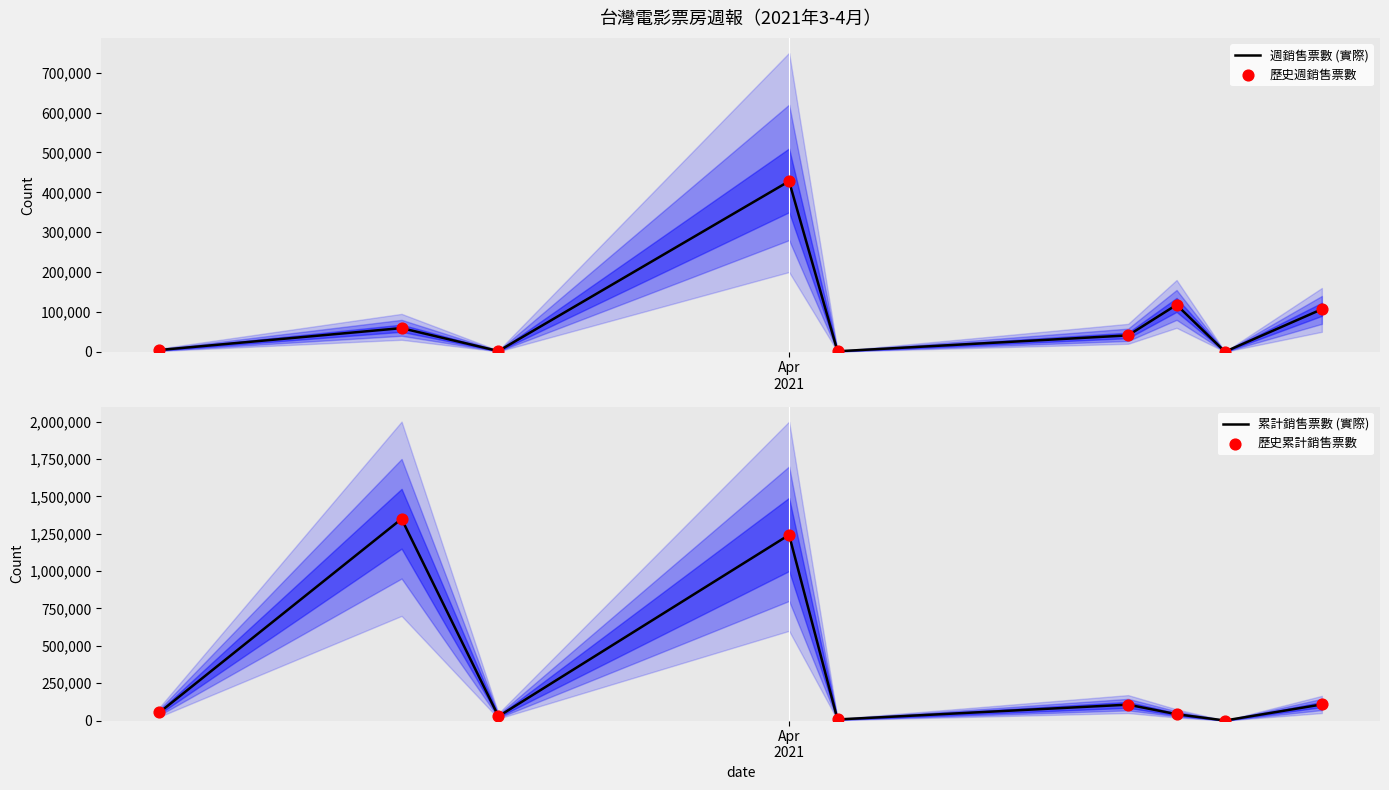

What are all the series names shown in the legend?

週銷售票數 (實際), 歷史週銷售票數, 累計銷售票數 (實際), 歷史累計銷售票數